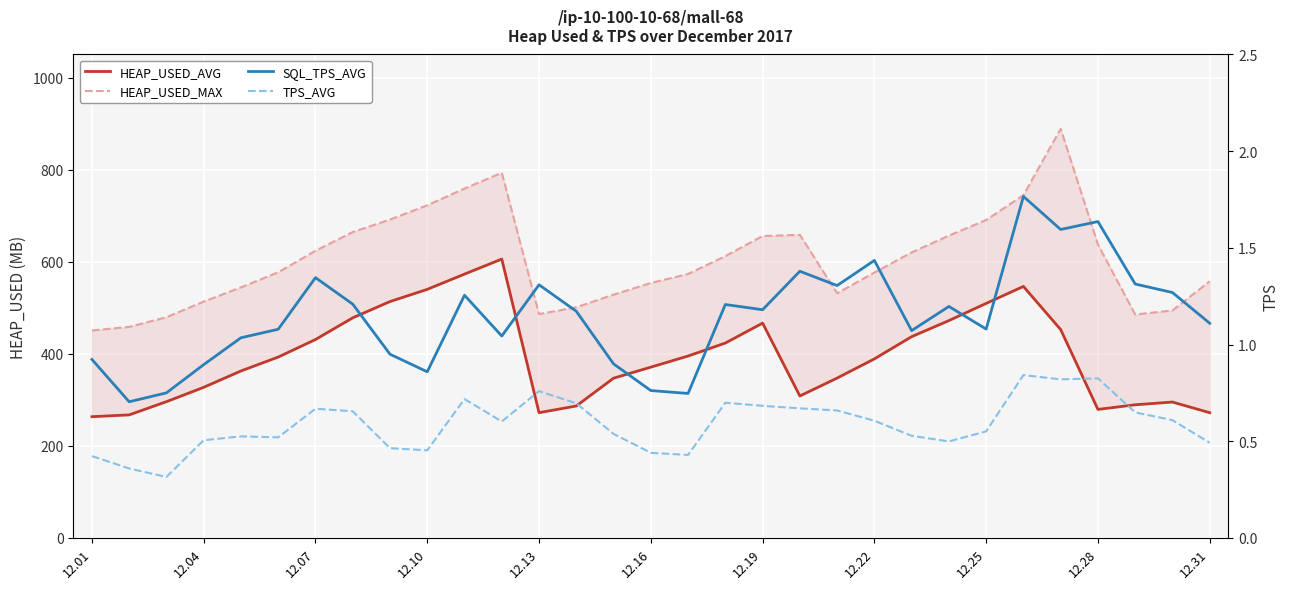

Which category has the lowest value in the HEAP_USED_MAX series?

12.01